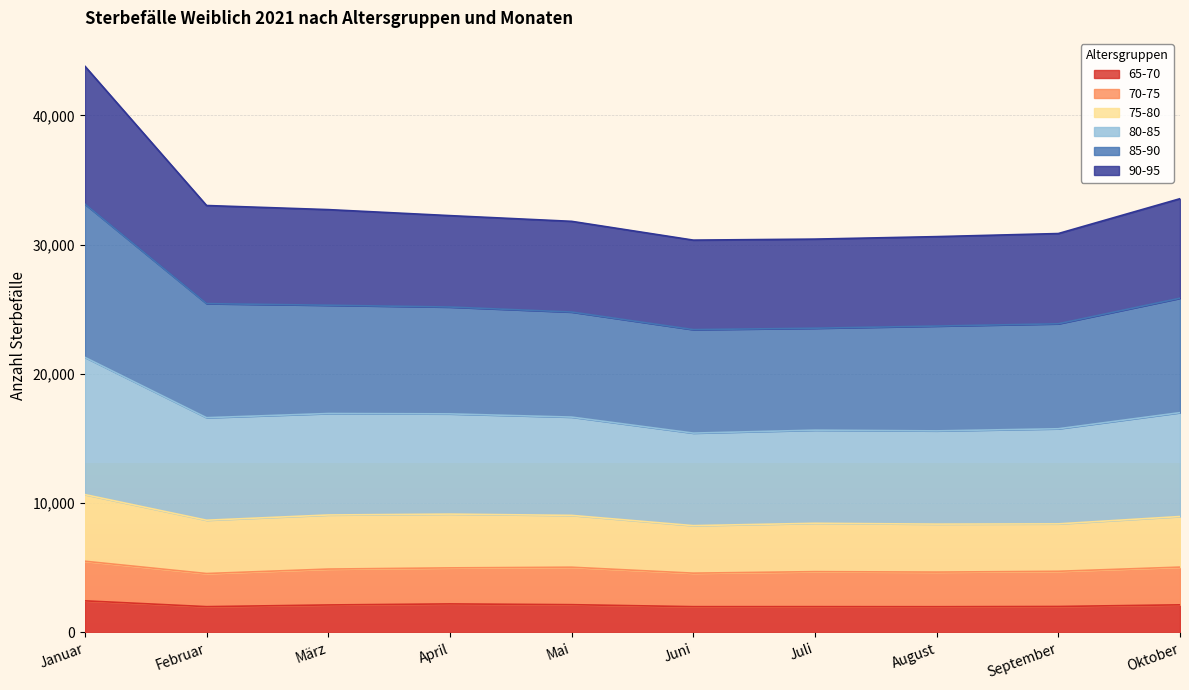

What are all the series names shown in the legend?

65-70, 70-75, 75-80, 80-85, 85-90, 90-95